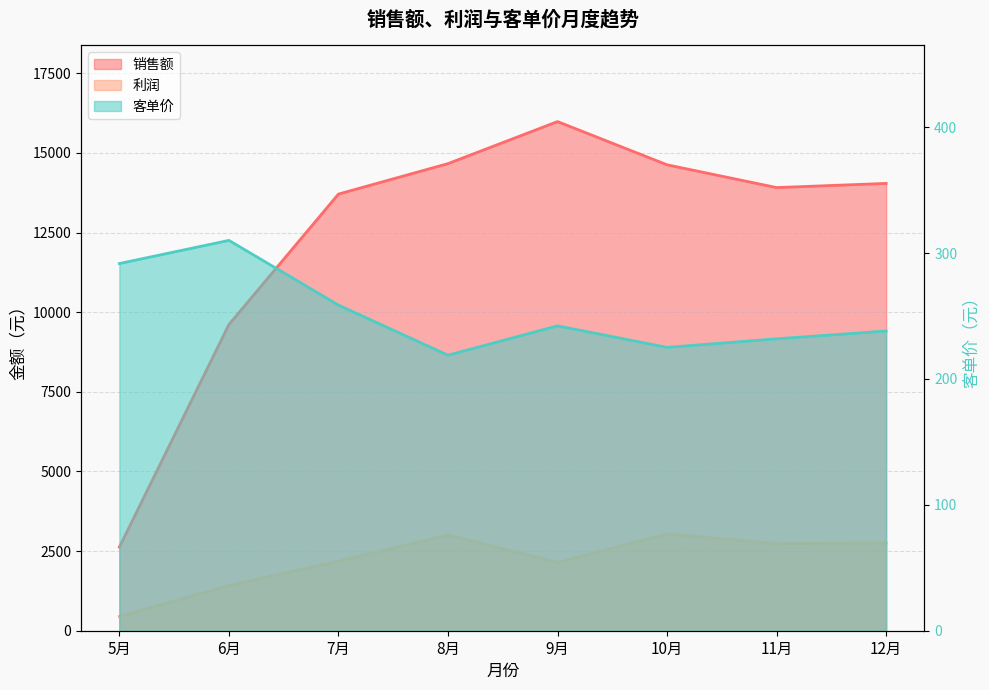

Reading right to left, transcribe all the data shown in this chart.

销售额: 12月=14045.0	11月=13914.0	10月=14629.0	9月=15986.0	8月=14666.0	7月=13710.0	6月=9613.0	5月=2625.0
利润: 12月=2755.0	11月=2734.0	10月=3039.0	9月=2145.0	8月=3008.0	7月=2183.0	6月=1417.0	5月=448.0
客单价: 12月=238.1	11月=231.9	10月=225.1	9月=242.2	8月=218.9	7月=258.7	6月=310.1	5月=291.7